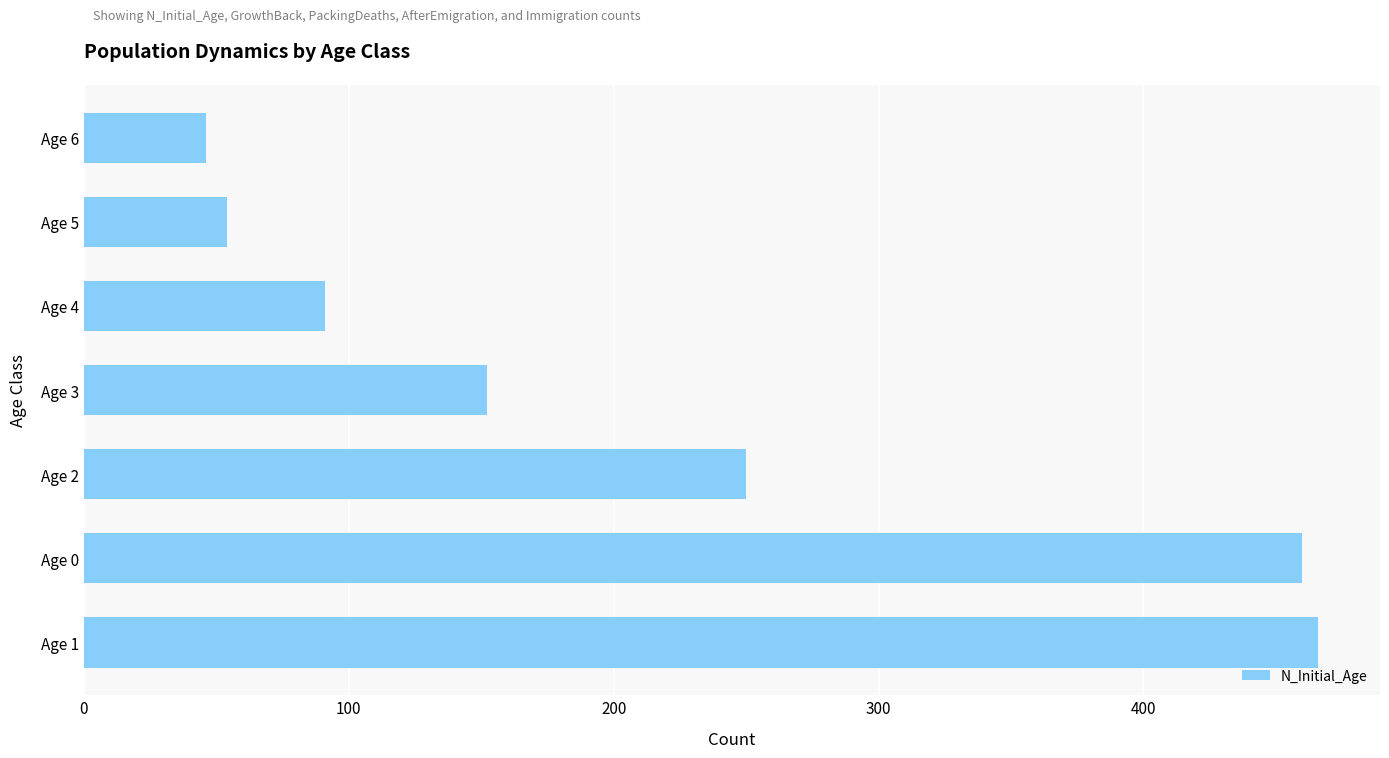

What is the difference between the maximum and second lowest values?

412